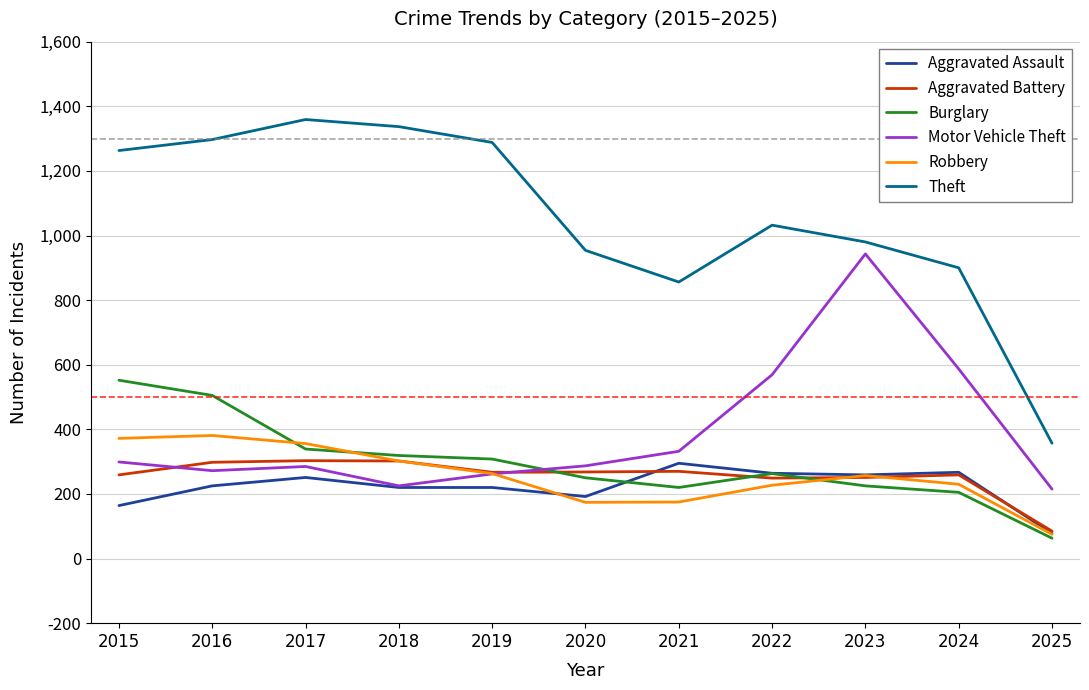

The value of Theft at 2019 is 1288. True or false?

True